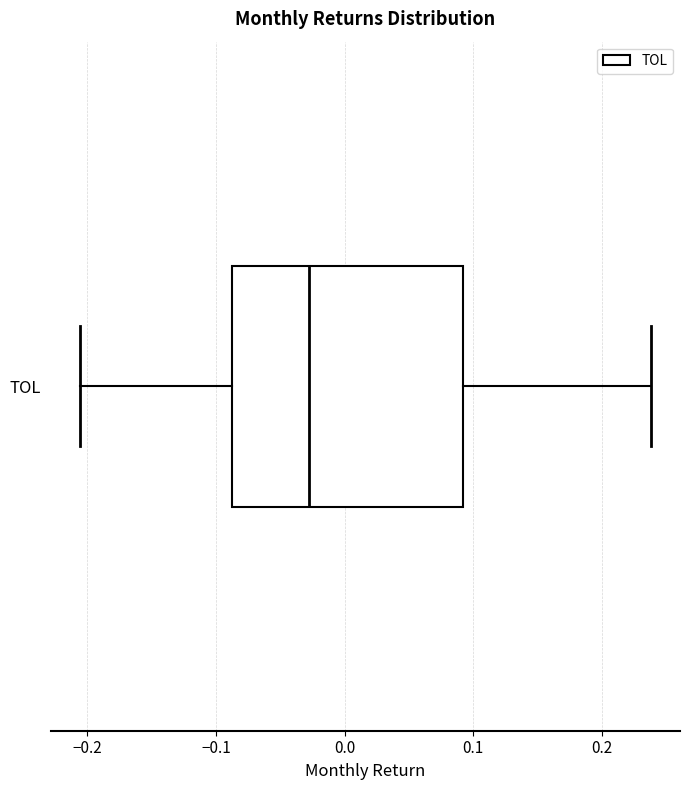

Where is the left edge of the box for TOL on the x-axis? The values are not printed on the chart, so give them approximately, as read against the axis.

-0.09